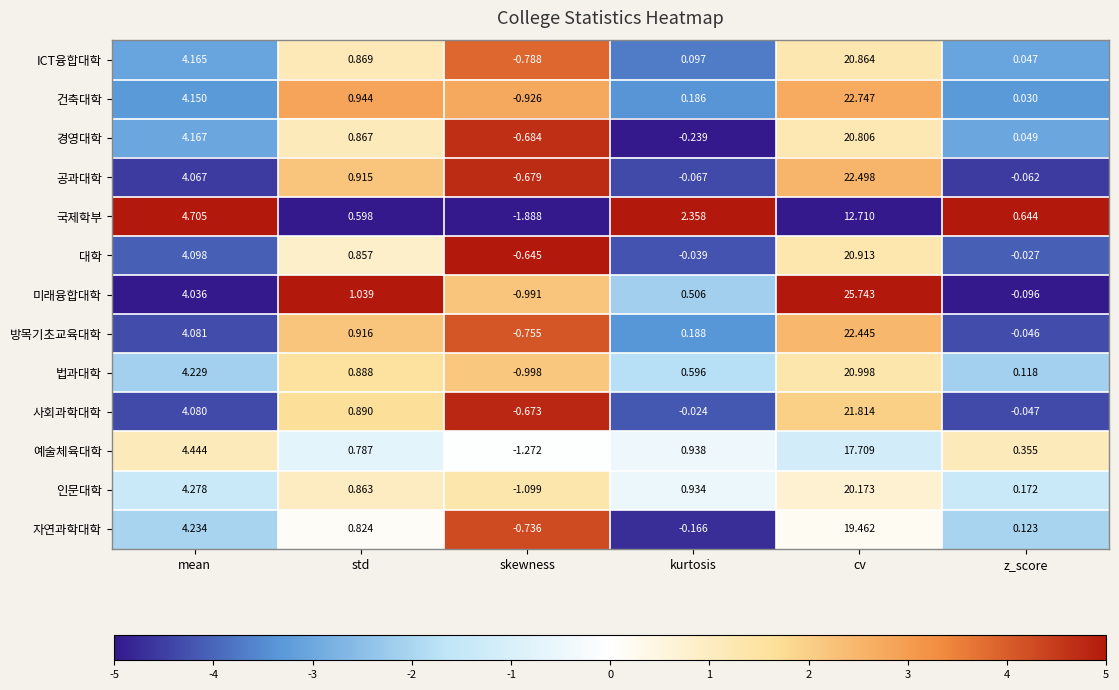

Where is 사회과학대학 nearest to the value 10?

mean